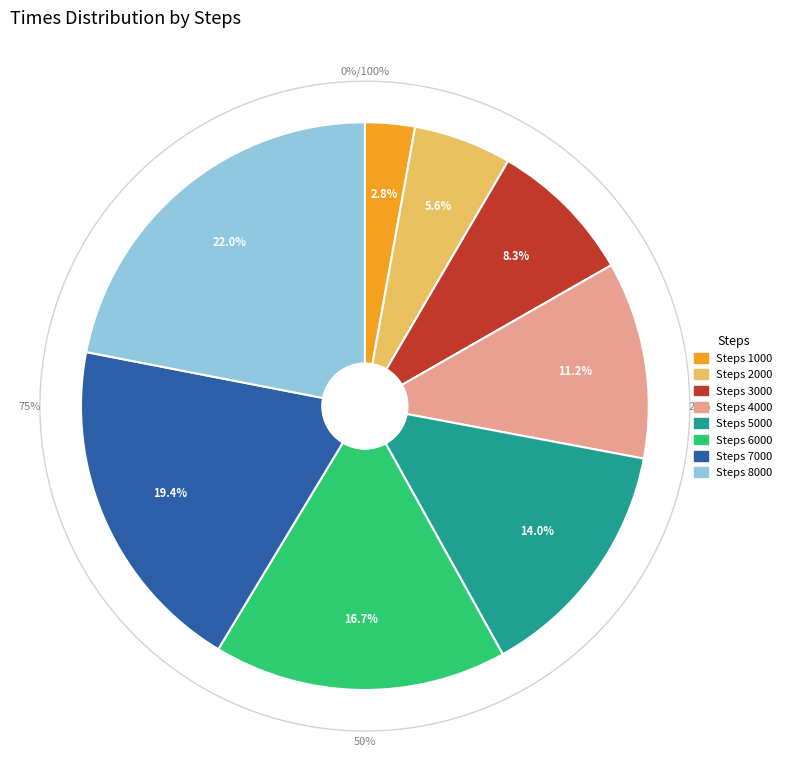

Rank the categories by value from lowest to highest.

Steps 1000, Steps 2000, Steps 3000, Steps 4000, Steps 5000, Steps 6000, Steps 7000, Steps 8000